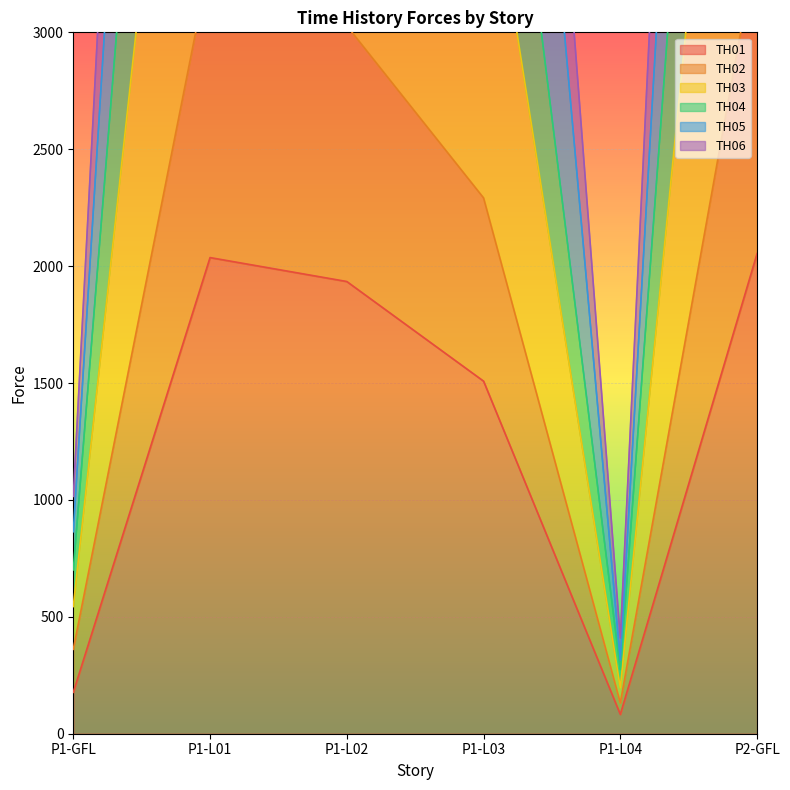

Reading left to right, extract all data points from this chart.

TH01: P1-GFL=177.1	P1-L01=2036.6	P1-L02=1934.2	P1-L03=1508.1	P1-L04=82.8	P2-GFL=2053.9
TH02: P1-GFL=700.7	P1-L01=7954.0	P1-L02=6666.6	P1-L03=4997.6	P1-L04=274.6	P2-GFL=8152.0
TH03: P1-GFL=1015.1	P1-L01=12172.6	P1-L02=10466.3	P1-L03=8080.4	P1-L04=409.8	P2-GFL=12569.8
TH04: P1-GFL=863.9	P1-L01=10232.1	P1-L02=8837.0	P1-L03=6881.3	P1-L04=314.7	P2-GFL=10509.2
TH05: P1-GFL=361.1	P1-L01=3310.0	P1-L02=3028.3	P1-L03=2291.8	P1-L04=131.8	P2-GFL=3392.5
TH06: P1-GFL=543.9	P1-L01=5895.4	P1-L02=5241.4	P1-L03=3905.0	P1-L04=195.5	P2-GFL=6053.5